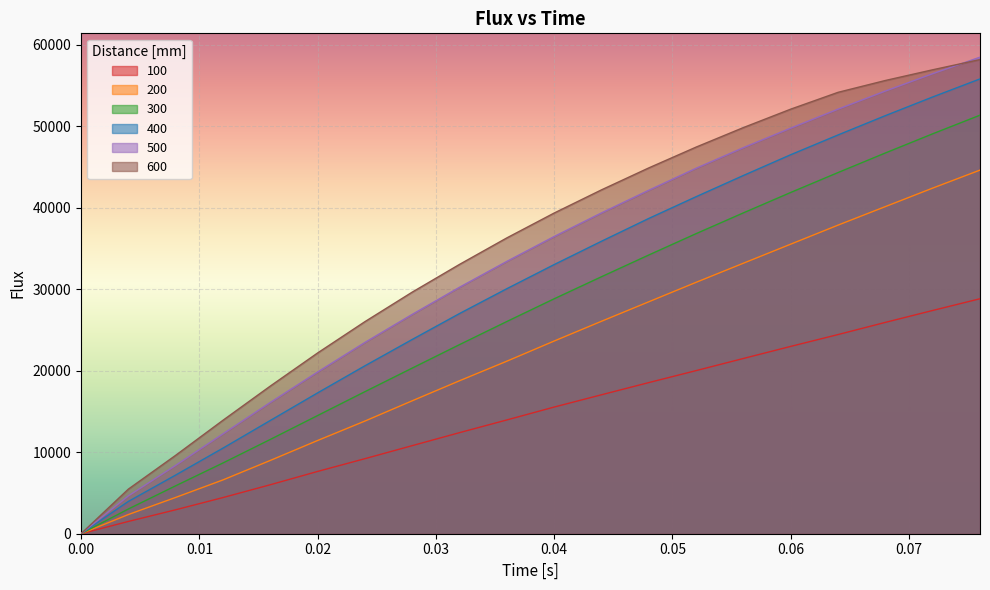

How many data points in 300 are less than 28831?

10